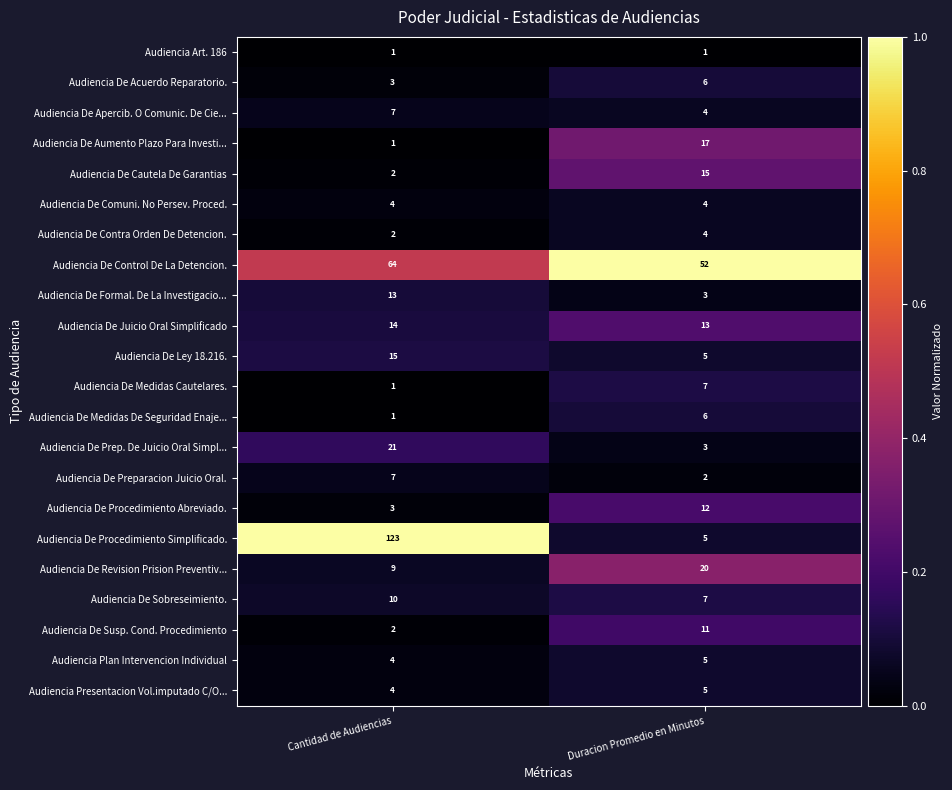

Between Cantidad de Audiencias and Duracion Promedio en Minutos, which series saw the biggest shift?

Audiencia De Procedimiento Simplificado.